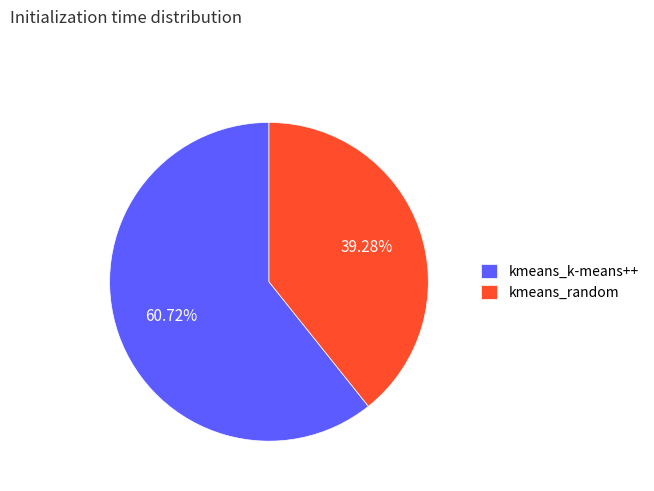

What is the total percentage of kmeans_k-means++ and kmeans_random?

100.0%